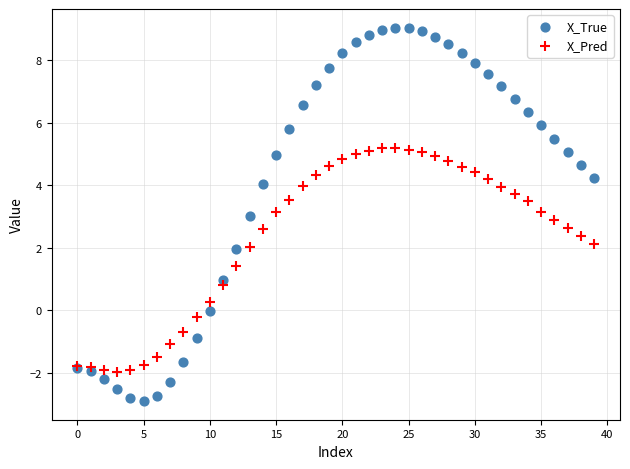

Which series reaches the minimum Y coordinate?

X_True